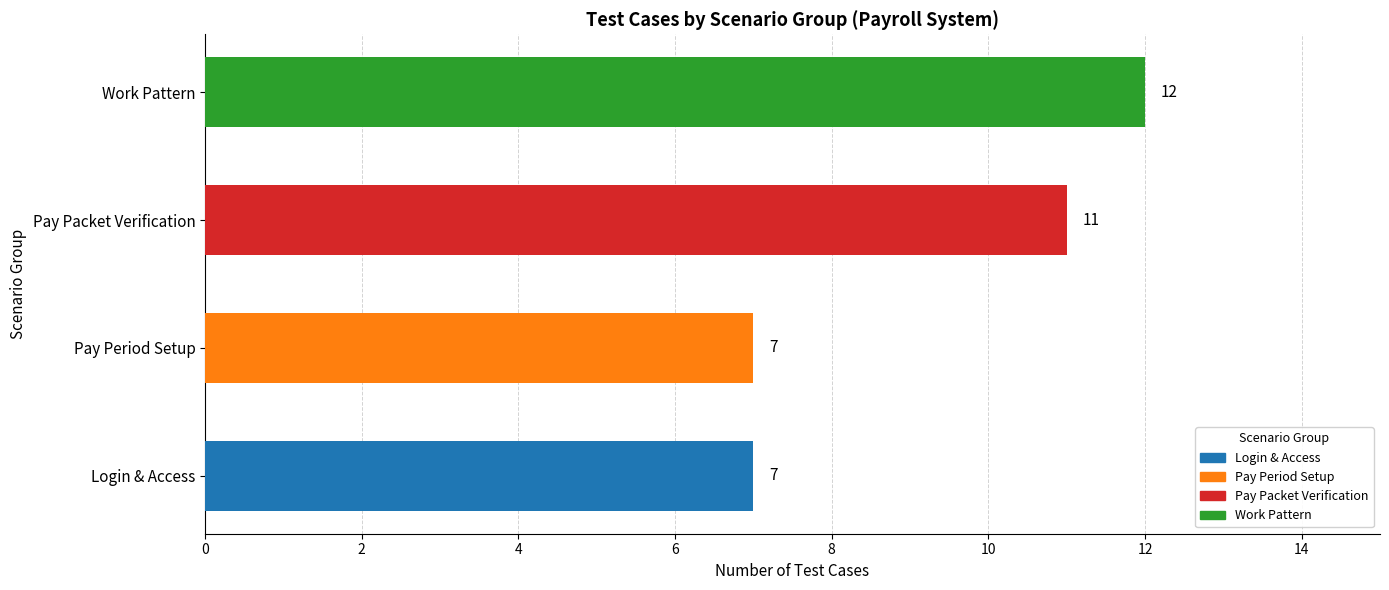

What is the greatest value displayed?

12